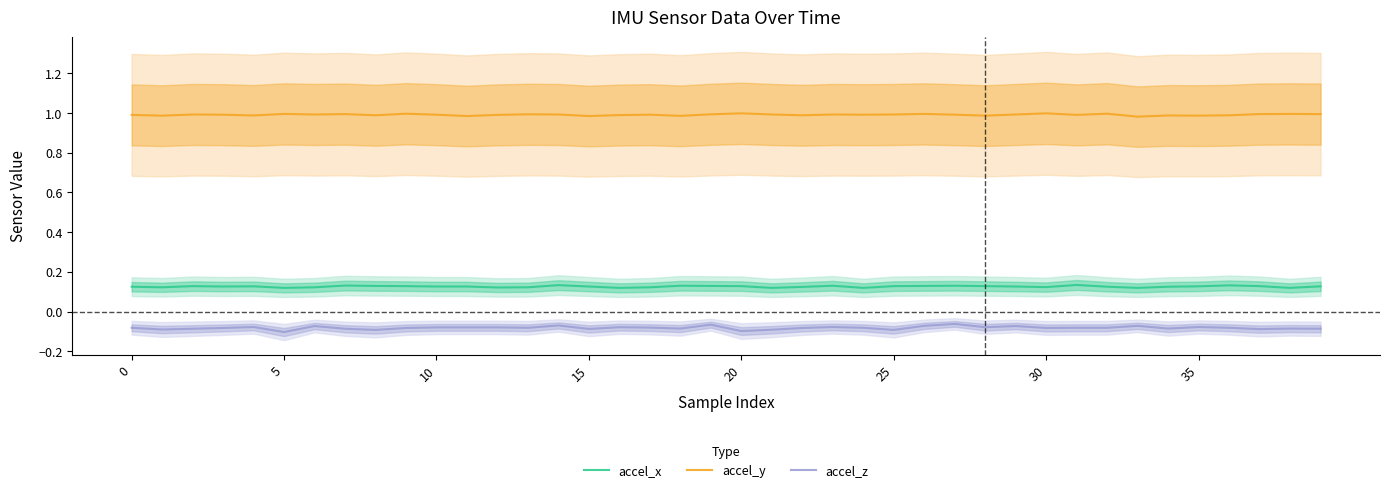

List the series in order of their overall mean, highest first.

accel_y, accel_x, accel_z